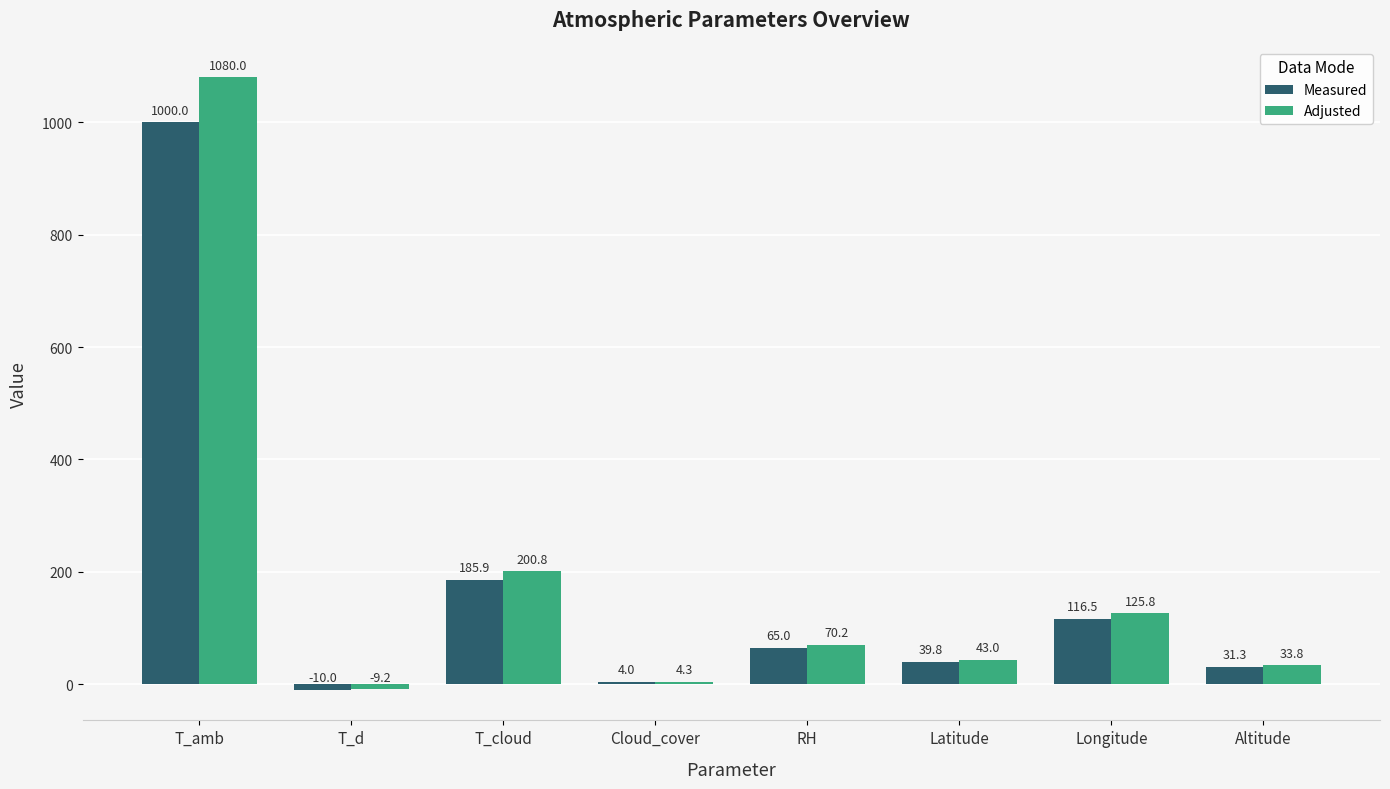

At which label does Measured reach its minimum?

T_d